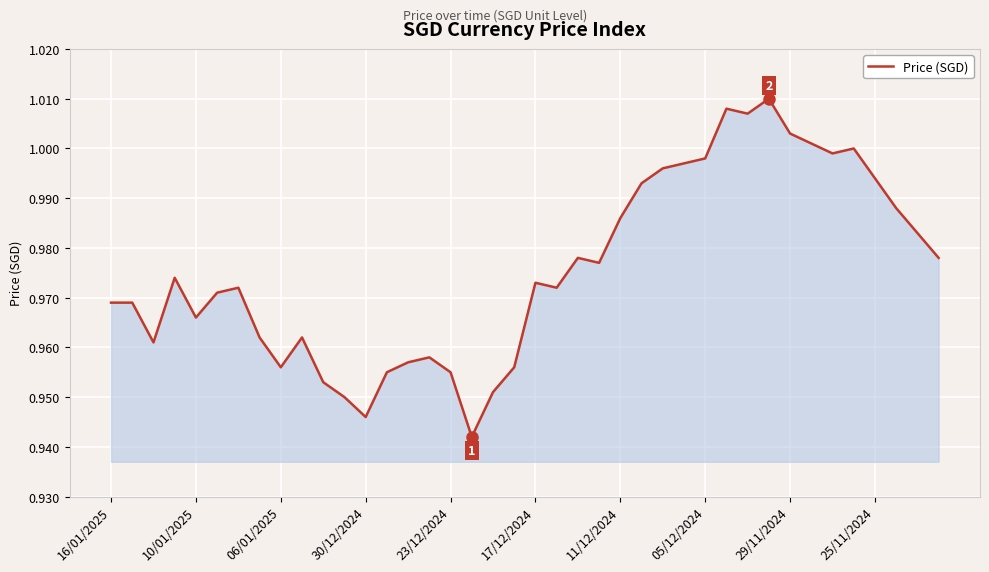

How many lines are shown in the chart?

1